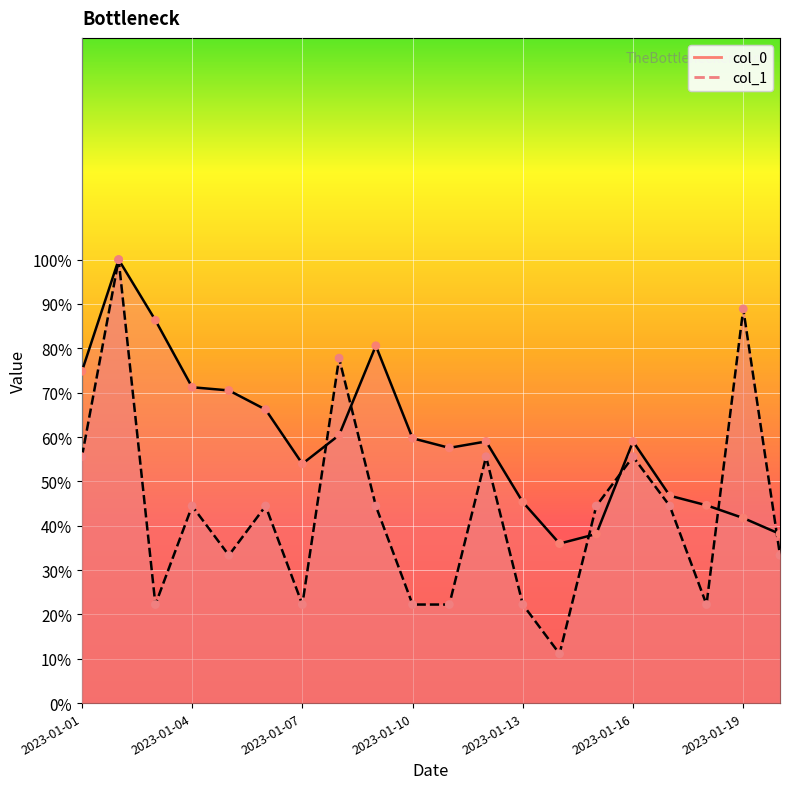

Is the value of col_0 at 2023-01-11 greater than the value of col_1 at 2023-01-09?

Yes